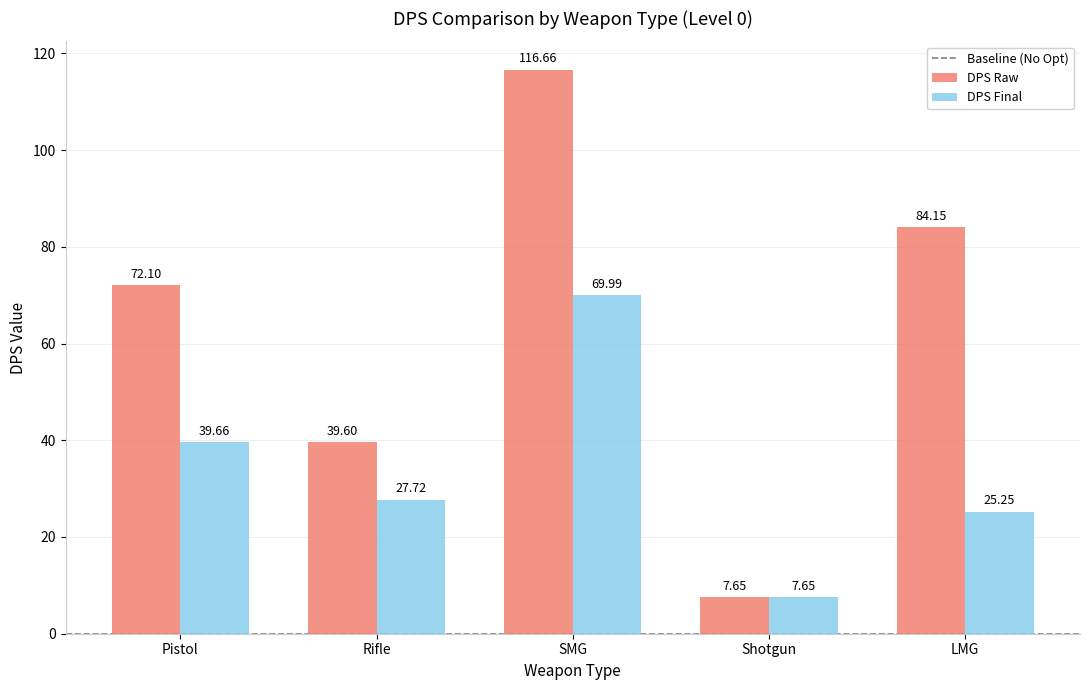

At which label does DPS Final reach its peak?

SMG